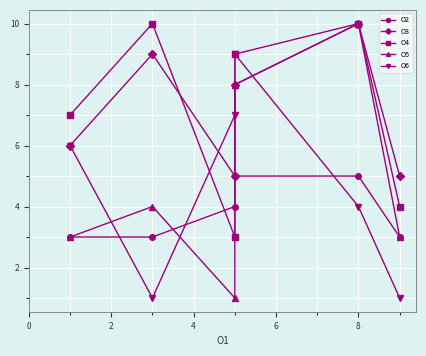

Rank the series by their maximum value, from lowest to highest.

O2, O6, O3, O4, O5